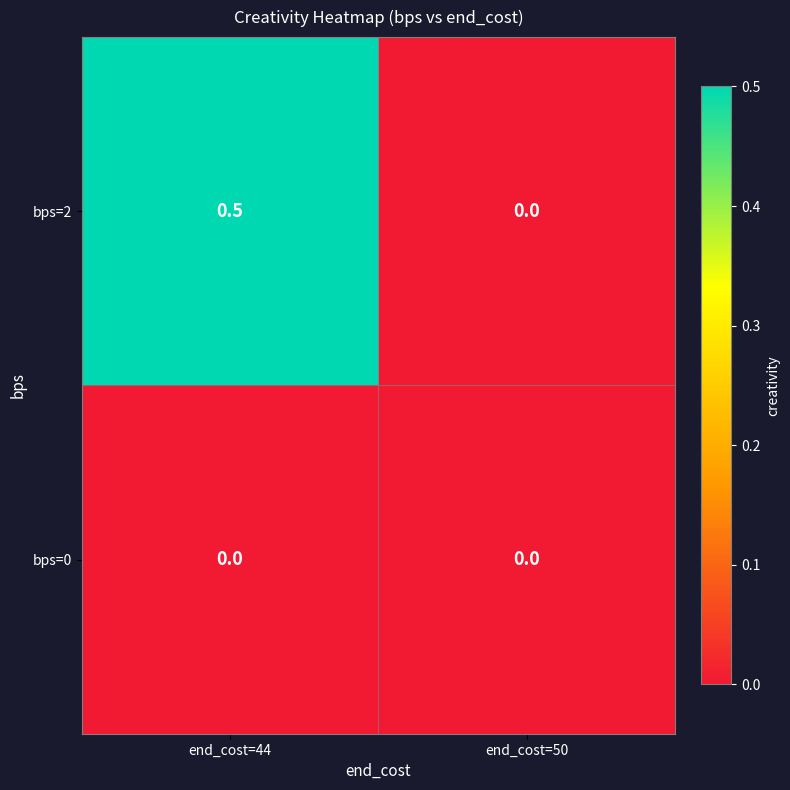

Reading left to right, what are all the values shown in this chart?

bps=2: end_cost=44=0.5	end_cost=50=0.0
bps=0: end_cost=44=0.0	end_cost=50=0.0